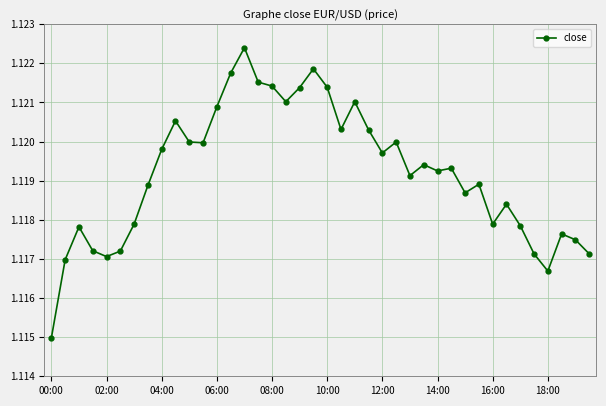

What is the sum of all values?

44.8